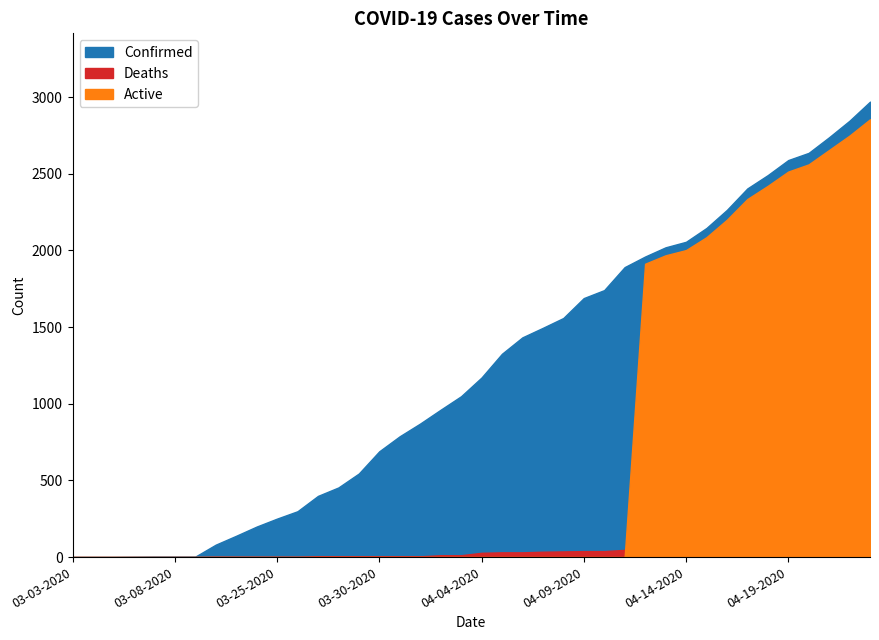

What is the sum of all Deaths values?

1212